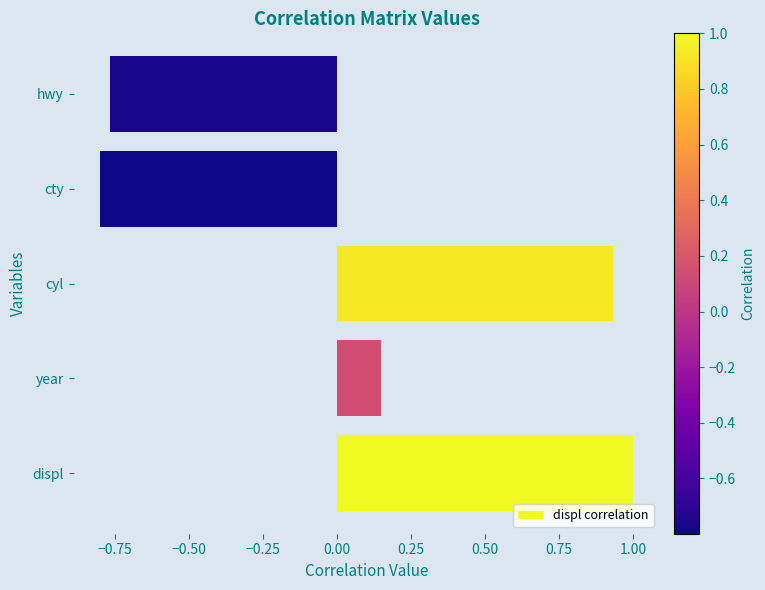

Which category has the highest value across all series?

displ